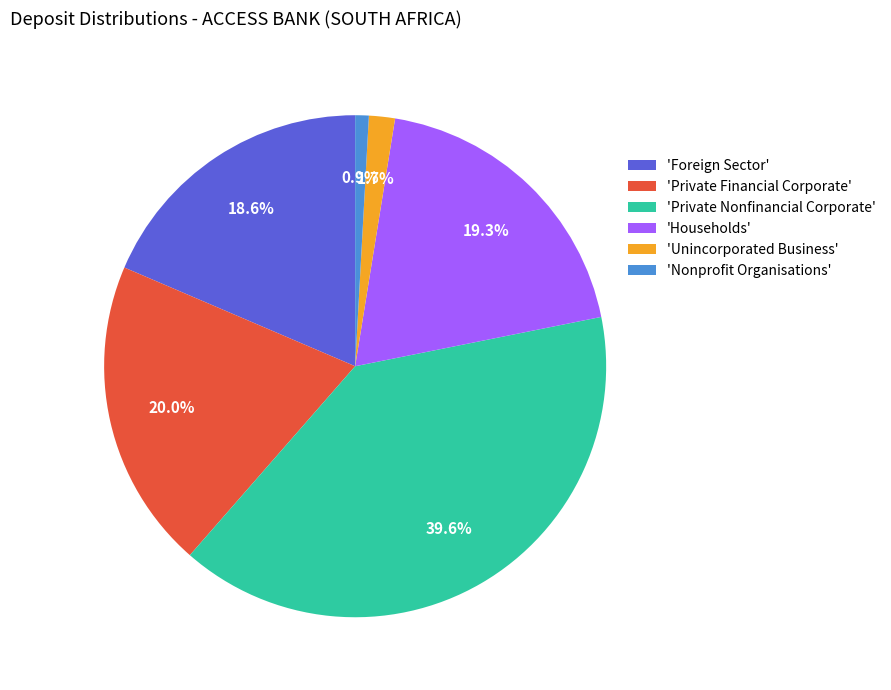

Do 'Private Financial Corporate' and 'Households' together represent more than half of the pie?

No